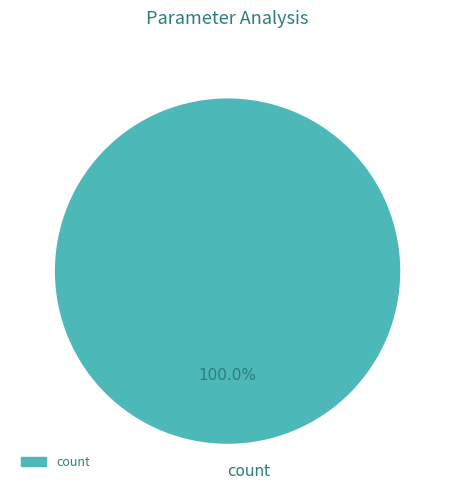

Rank the categories by value from highest to lowest.

count